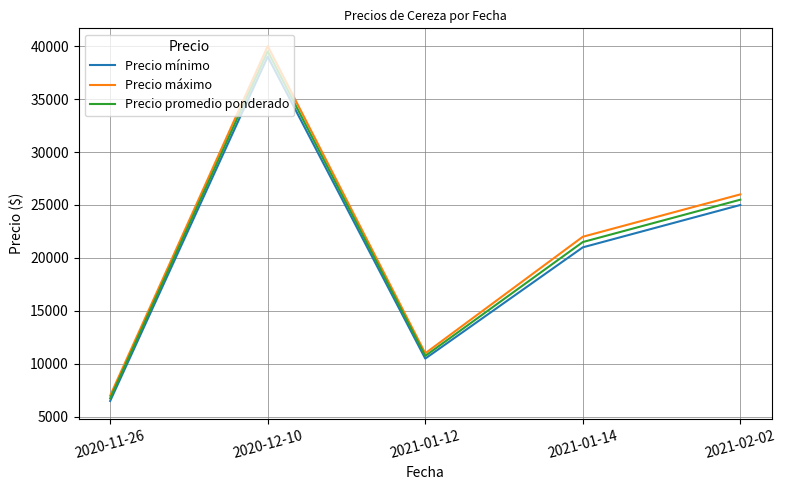

Is it true that Precio promedio ponderado equals 17312 at 2021-01-12?

False